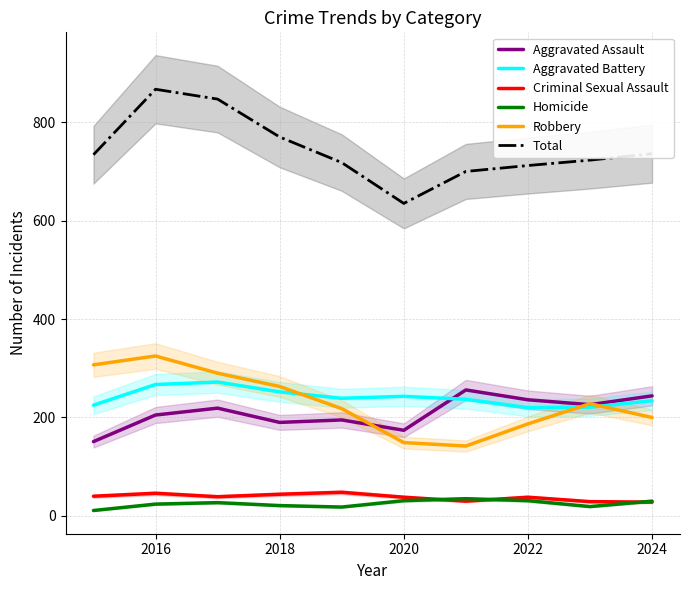

True or false: Criminal Sexual Assault and Aggravated Assault cross at least once.

False